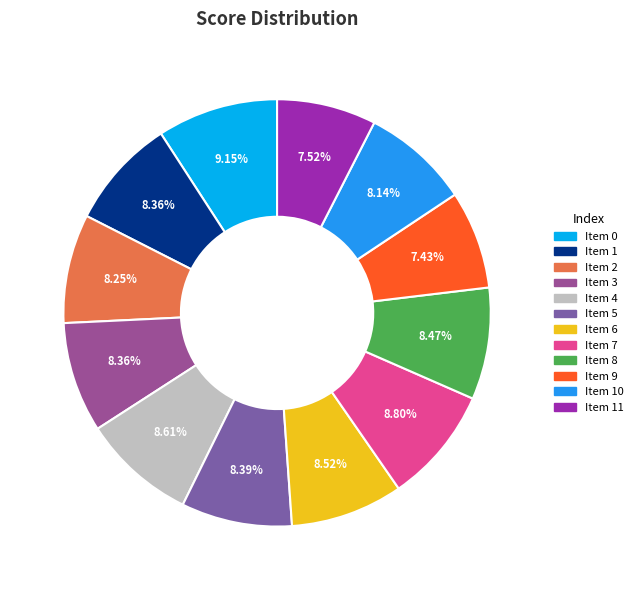

Count the number of slices in the pie.

12